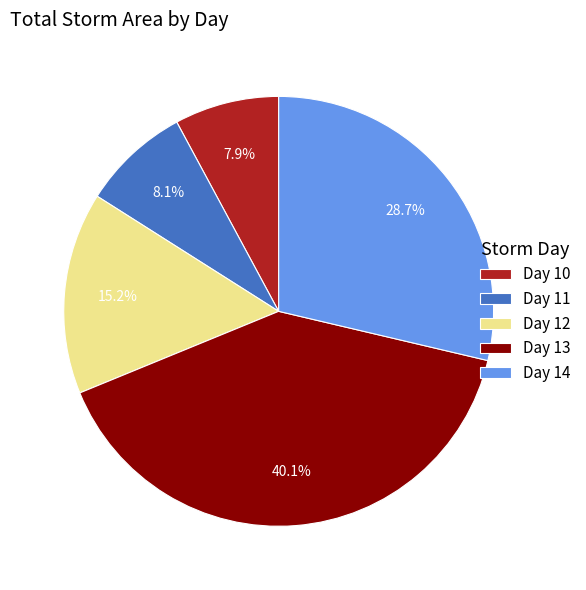

Is the sum of Day 12 and Day 11 greater than half?

No